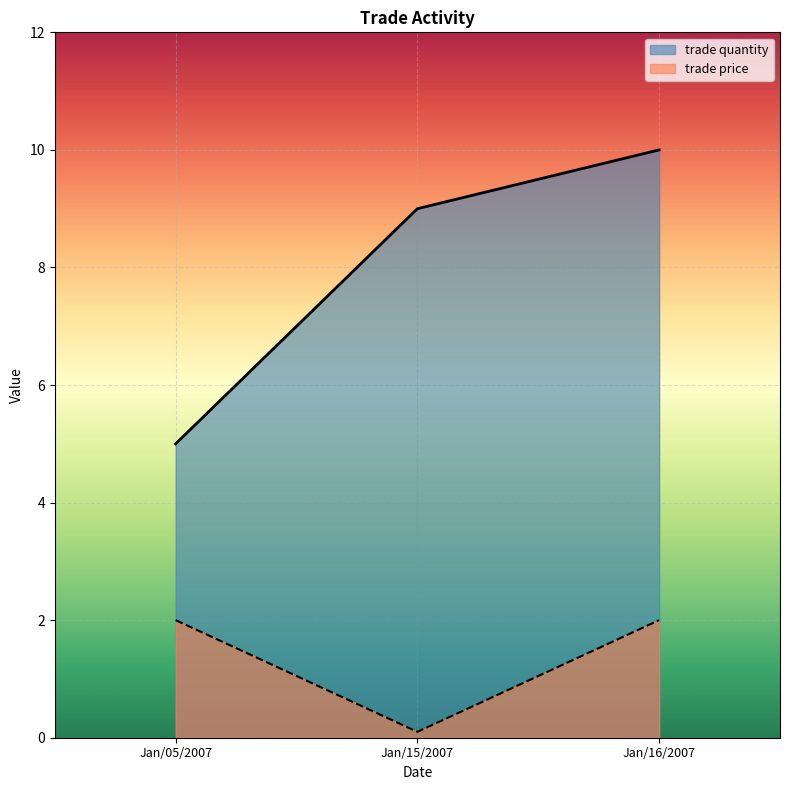

Which series has the widest spread of values?

trade quantity